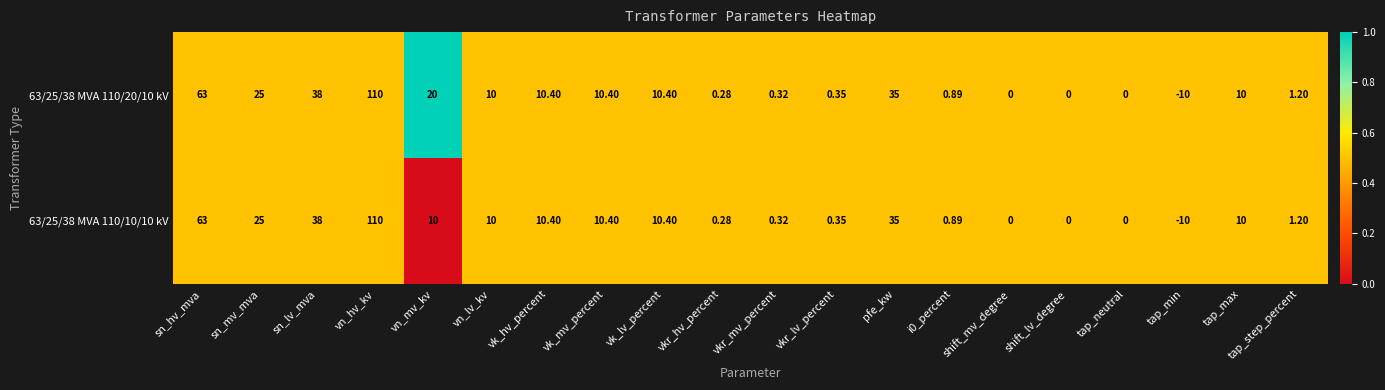

List the series in order of their overall mean, highest first.

63/25/38 MVA 110/20/10 kV, 63/25/38 MVA 110/10/10 kV